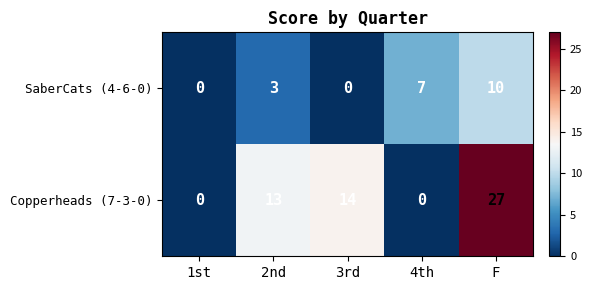

Where is Copperheads (7-3-0) nearest to the value 13?

2nd